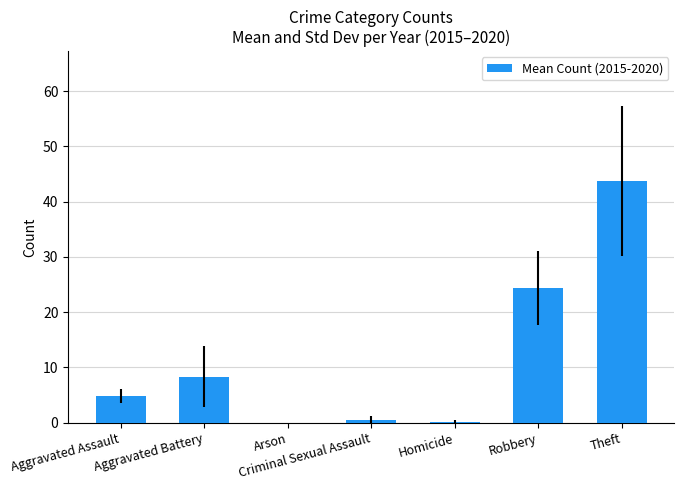

Are the bars horizontal?

No